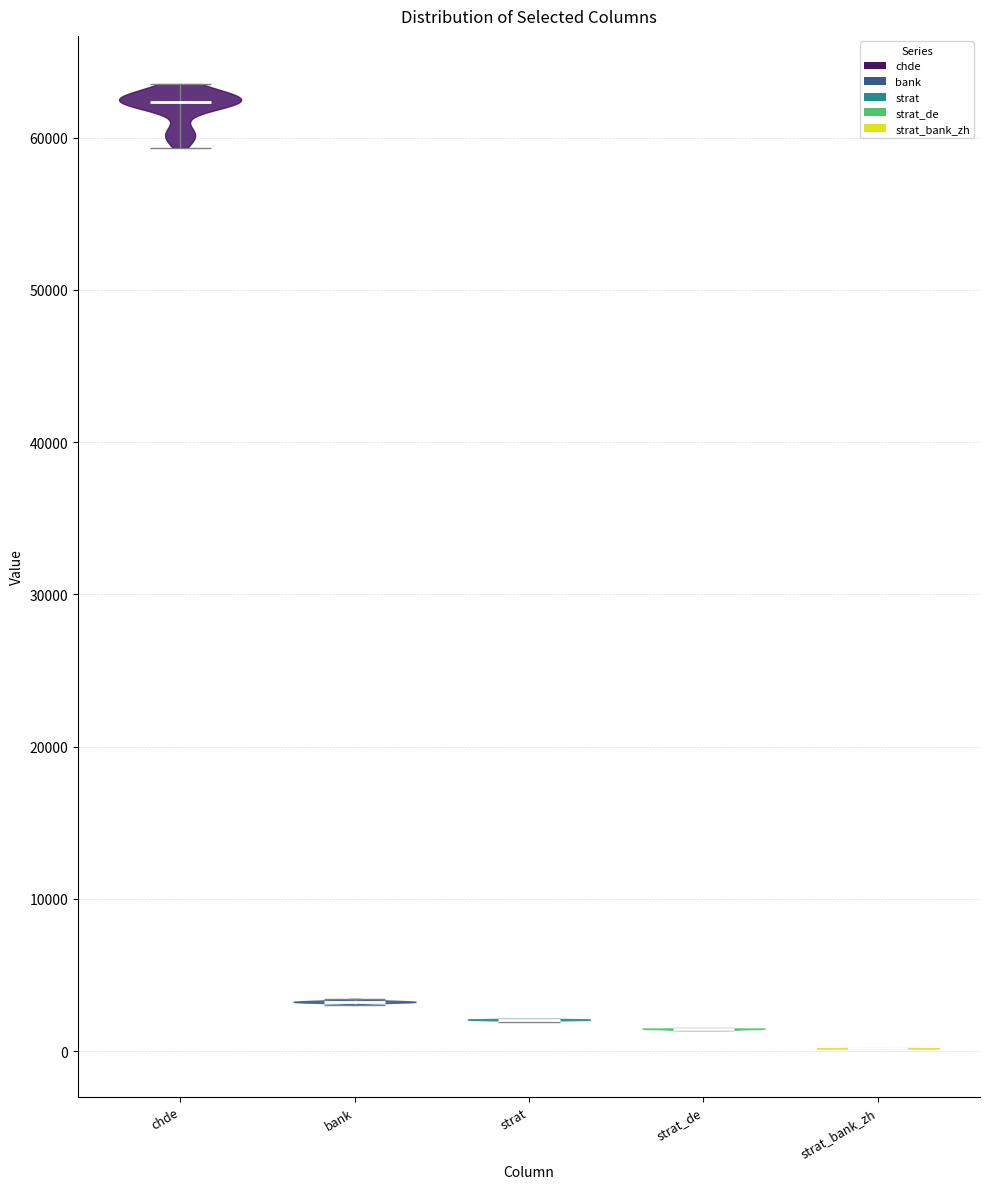

Reading left to right, read every violin against the y-axis: where its median line is, and the lowest and highest points it reaches. The values are not printed on the chart, so give them approximately, as read against the axis.

chde: median line 62000, lowest point 59000, highest point 64000
bank: median line 3000, lowest point 3000, highest point 3000
strat: median line 2000, lowest point 2000, highest point 2000
strat_de: median line 1000, lowest point 1000, highest point 1000
strat_bank_zh: median line 0, lowest point 0, highest point 0